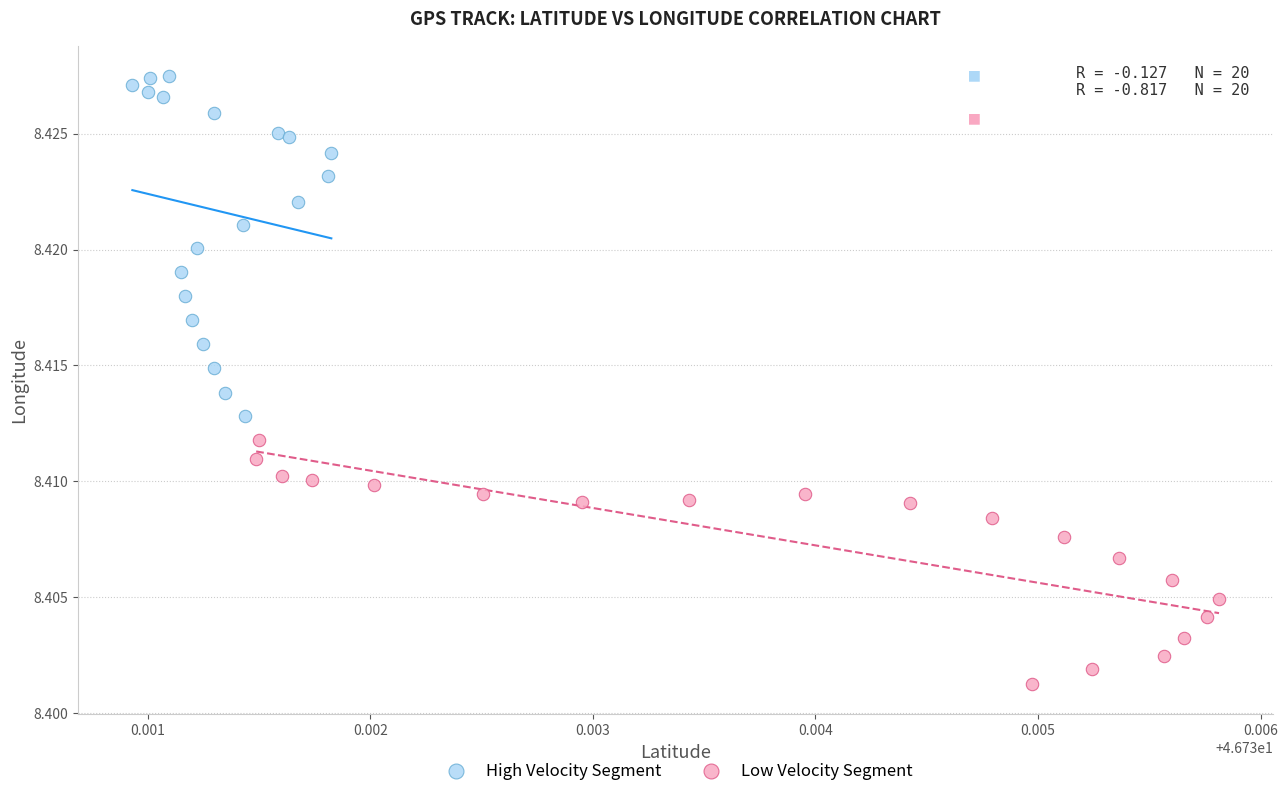

Which series has the largest Y range (max minus min)?

High Velocity Segment